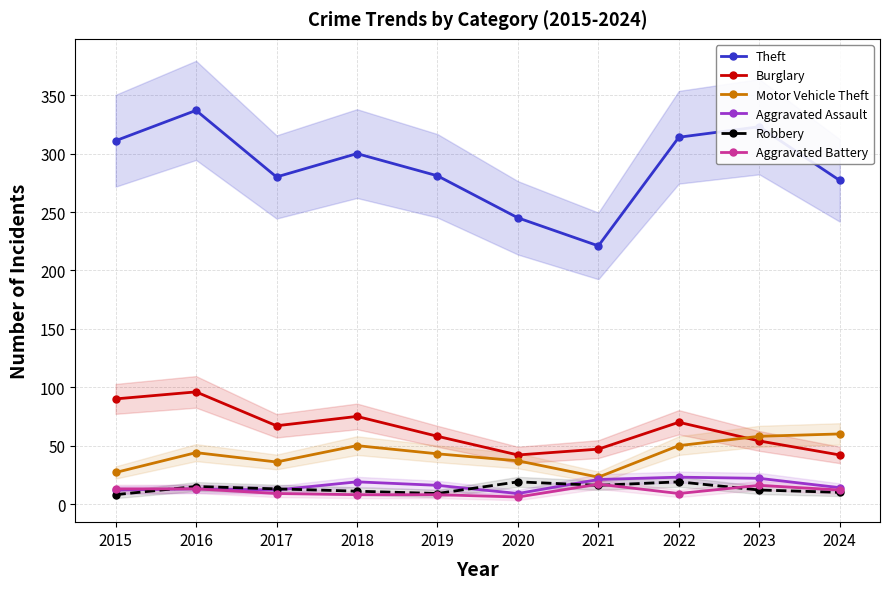

Which series has the widest spread of values?

Theft